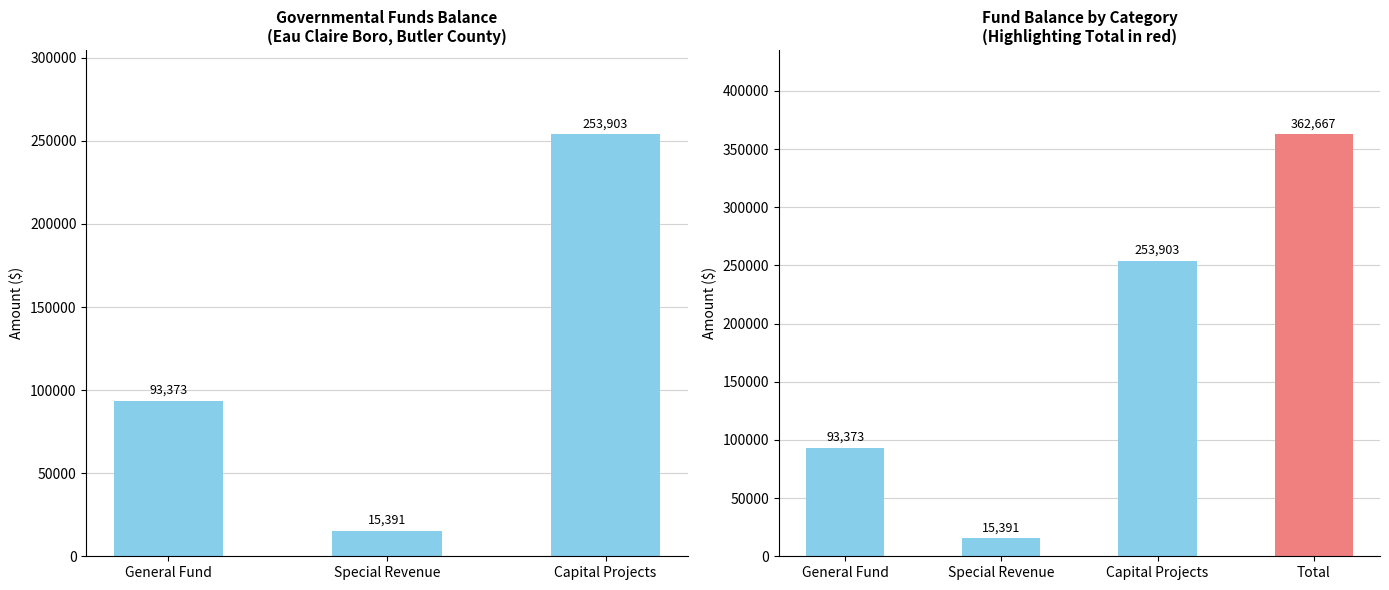

Which has a higher value, Capital Projects or General Fund?

Capital Projects